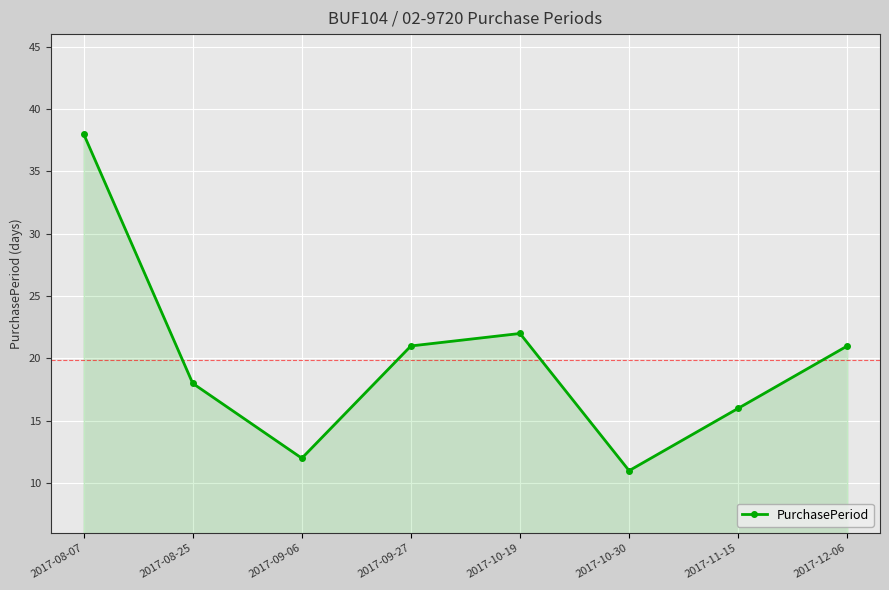

What is the value of the 6th point from the left?

11